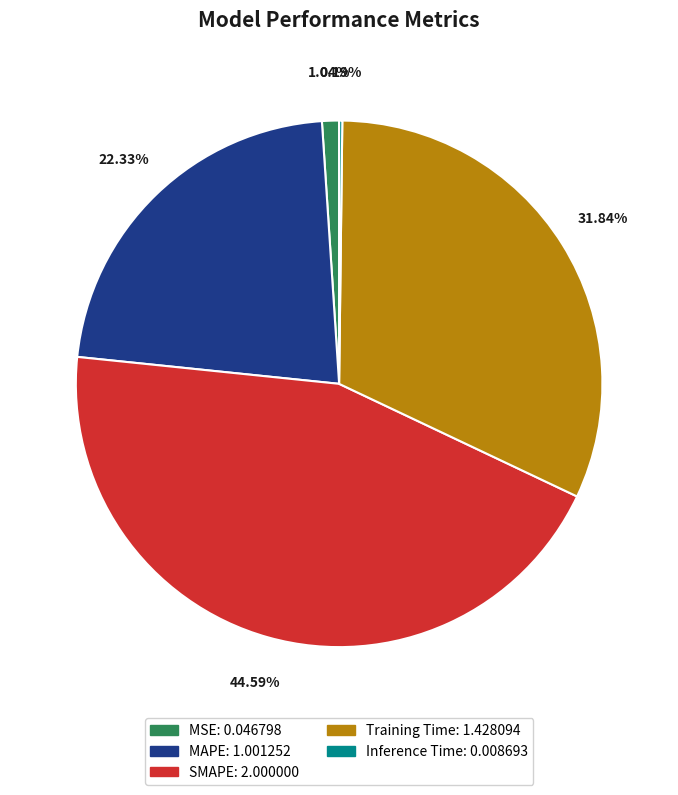

Which category has the biggest portion of the pie?

SMAPE